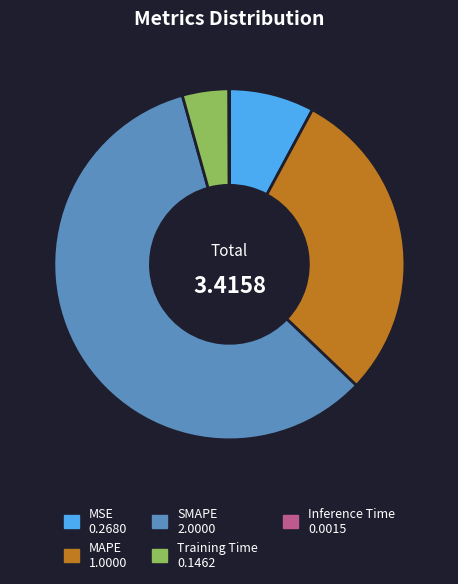

Combined, do MSE and Training Time account for over 50%?

No